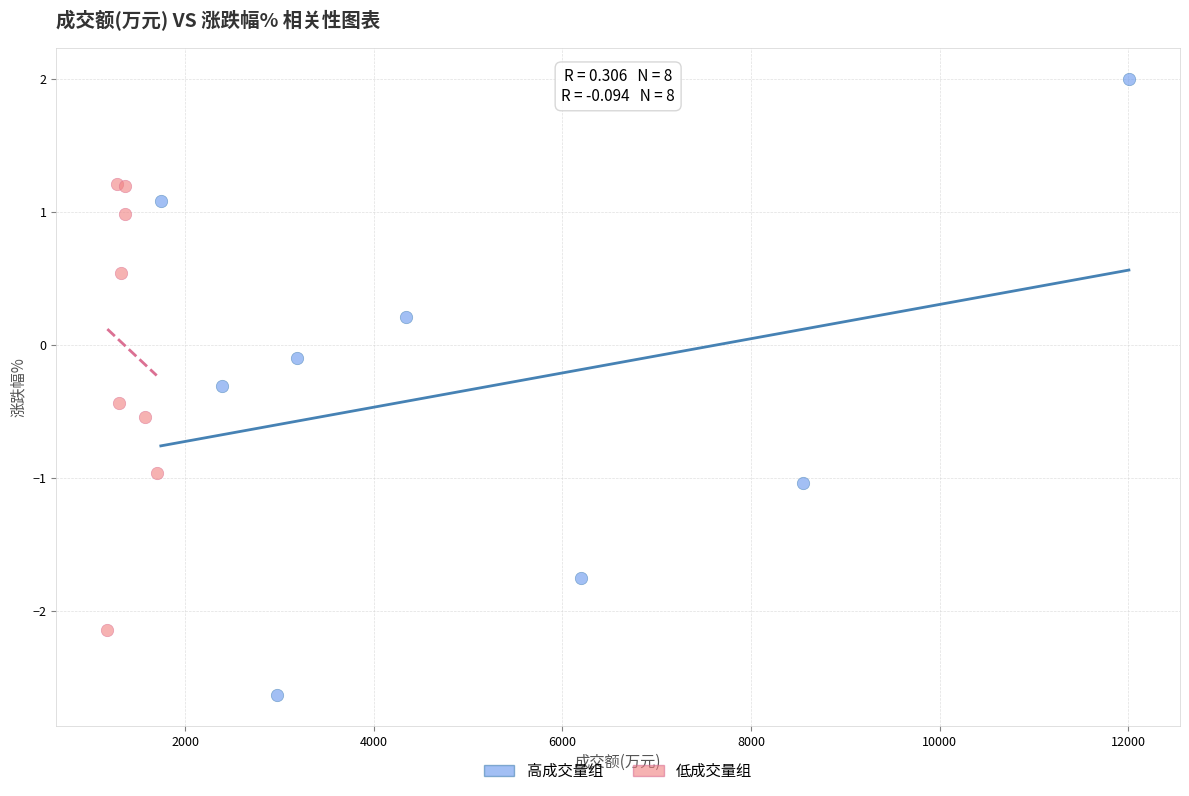

Which series has the largest Y range (max minus min)?

高成交量组